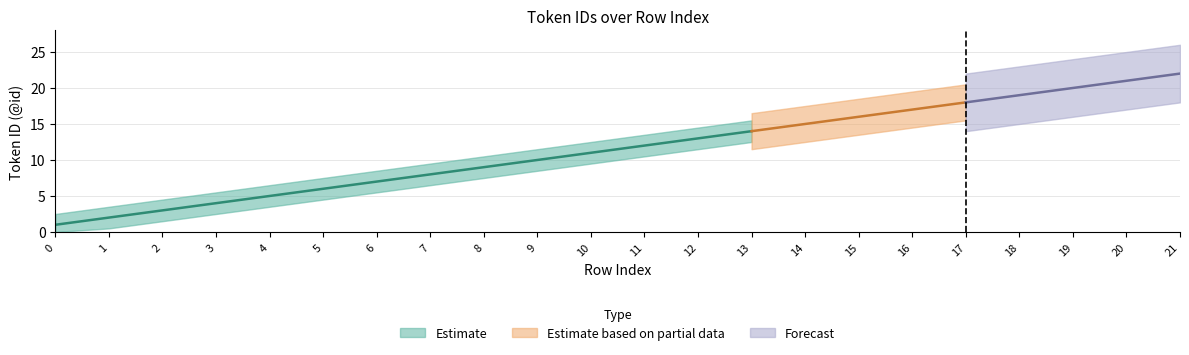

Is it true that the value at 10 is 11?

True